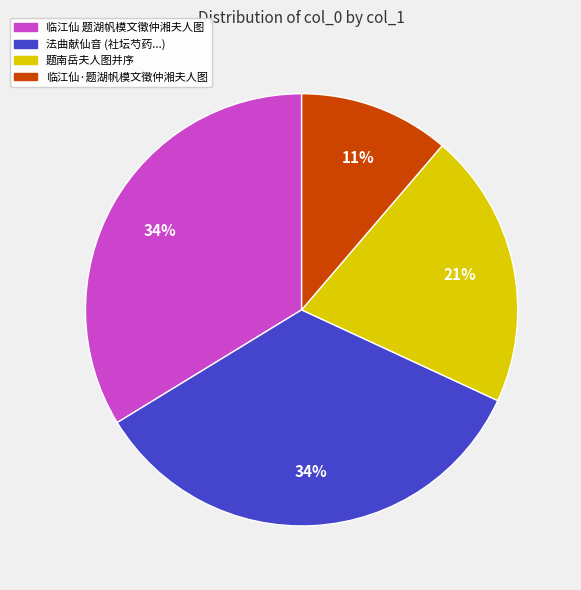

How many slices are in this pie chart?

4